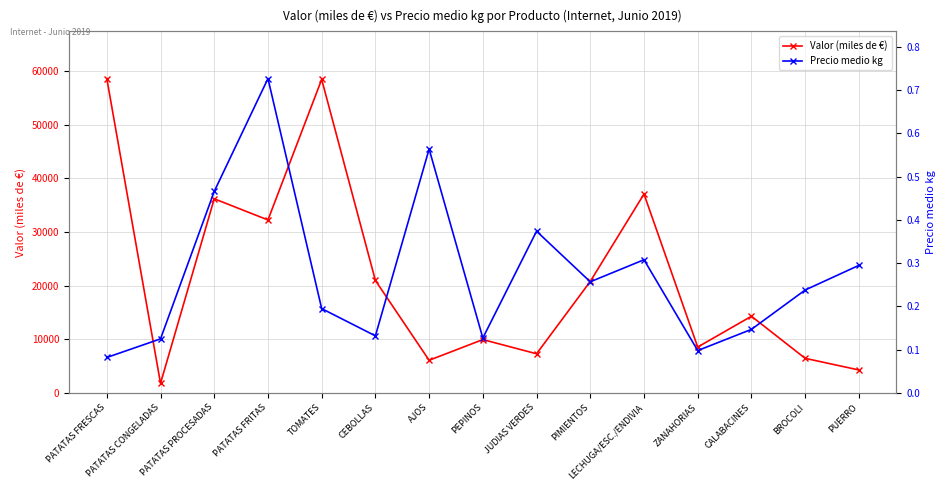

At how many categories does at least one series exceed 17456?

7